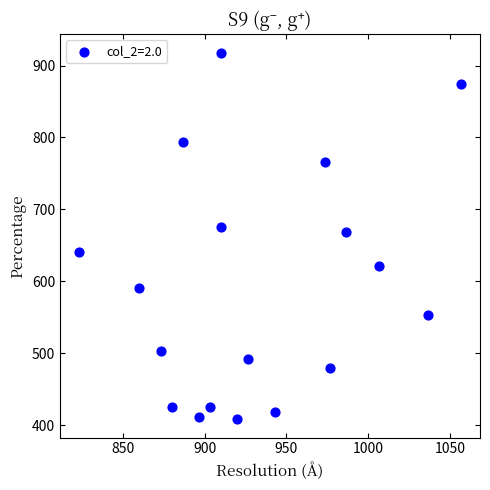

What is the range of Y values (max minus min)?

509.6